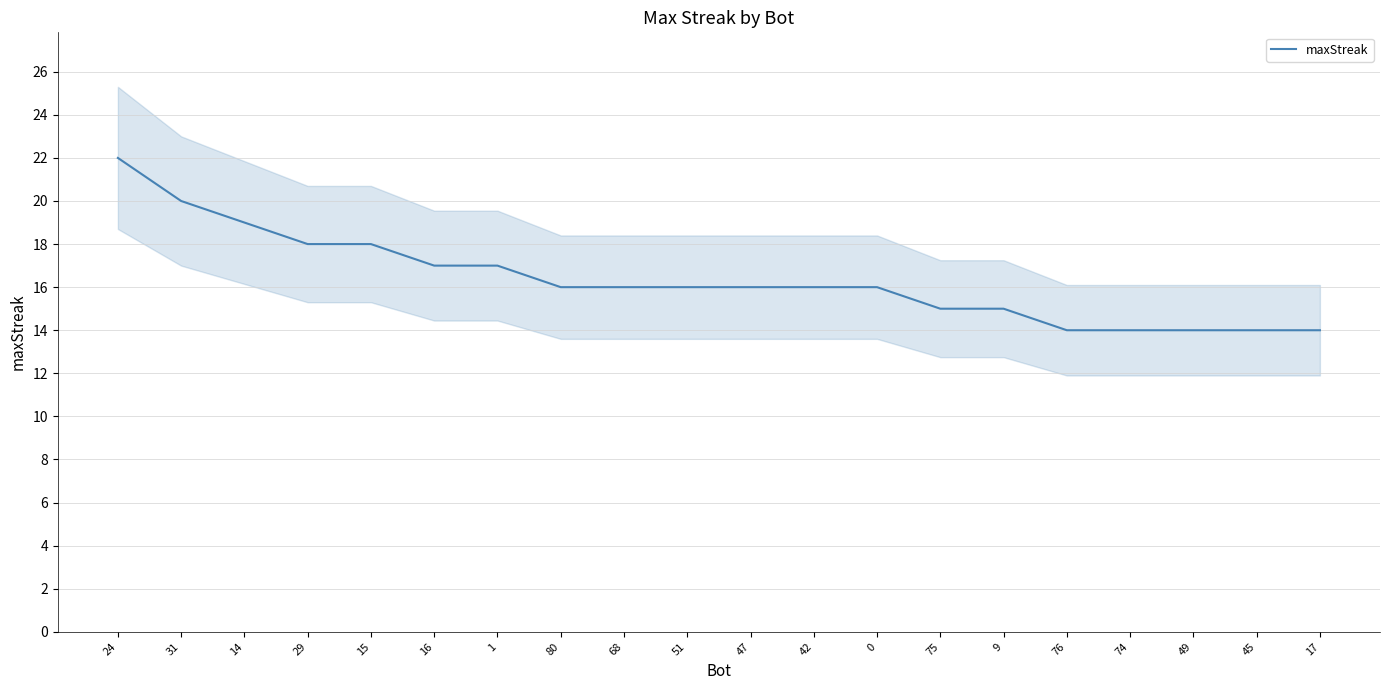

List the labels in order of value, smallest first.

76, 74, 49, 45, 17, 75, 9, 80, 68, 51, 47, 42, 0, 16, 1, 29, 15, 14, 31, 24